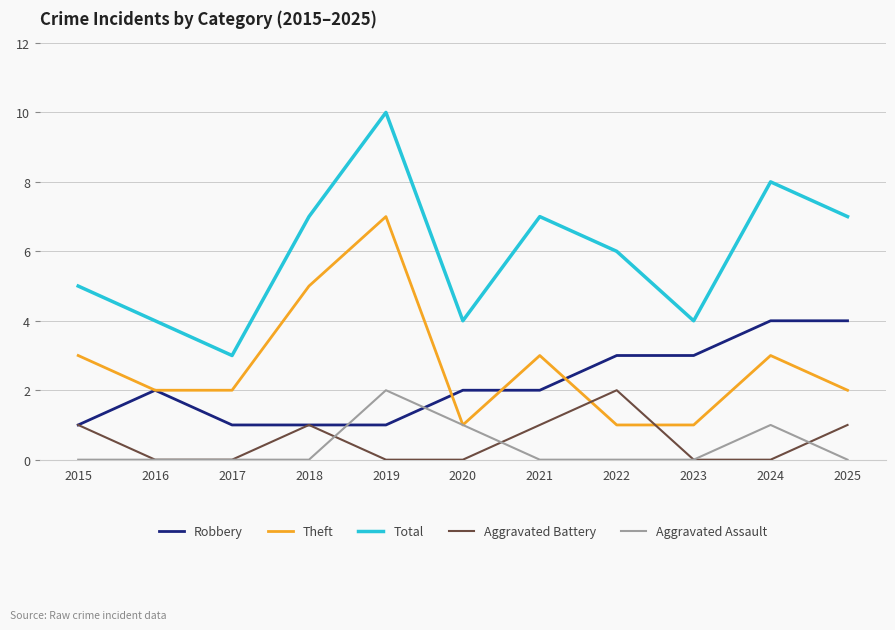

What is the maximum value for Aggravated Battery?

2